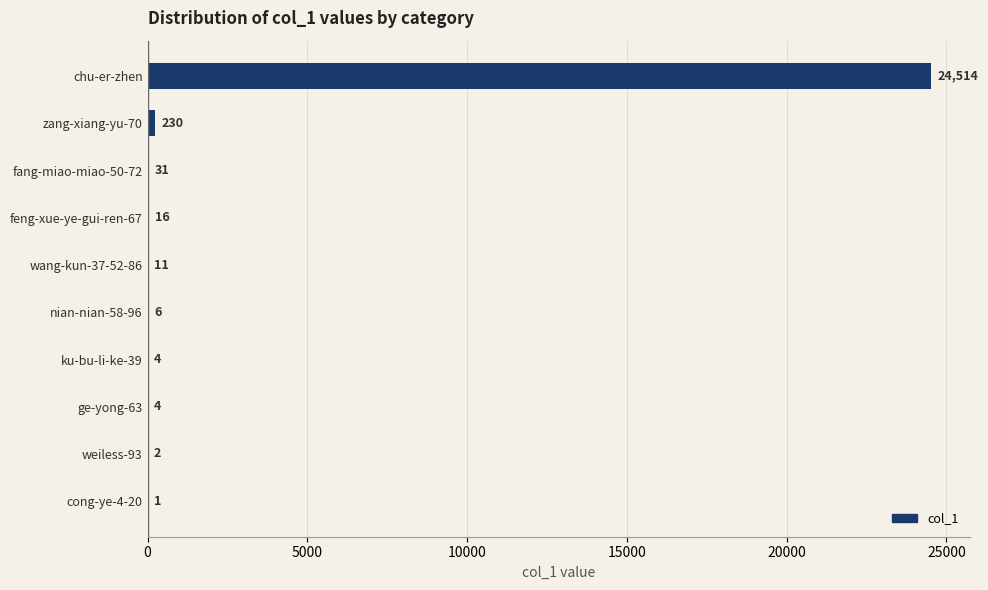

What is the sum of the values at ku-bu-li-ke-39 and fang-miao-miao-50-72?

35